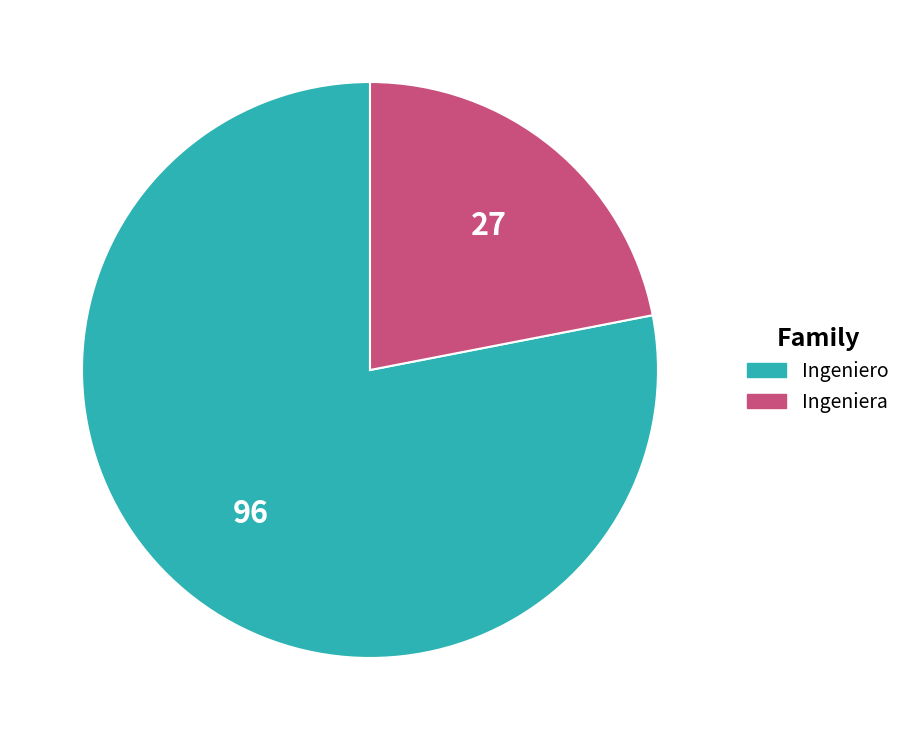

How many segments does this pie chart have?

2